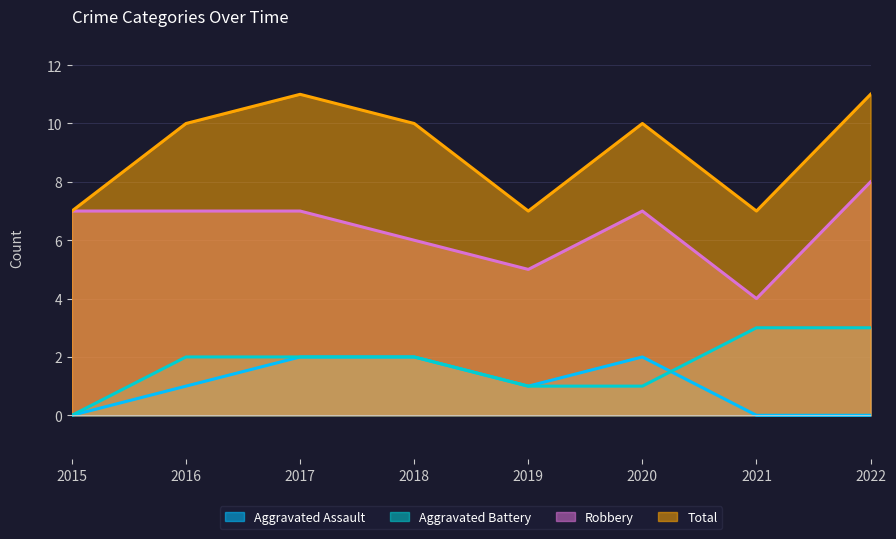

Does the chart display data point markers on the line(s)?

No